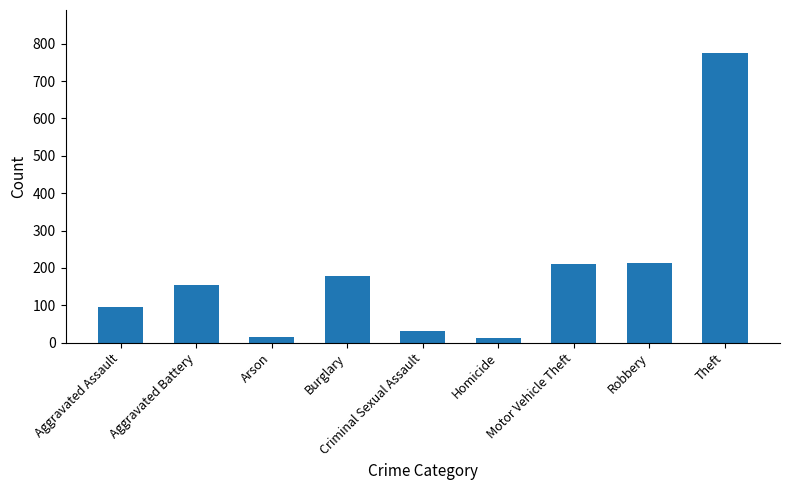

What is the difference between the maximum and minimum values?

761